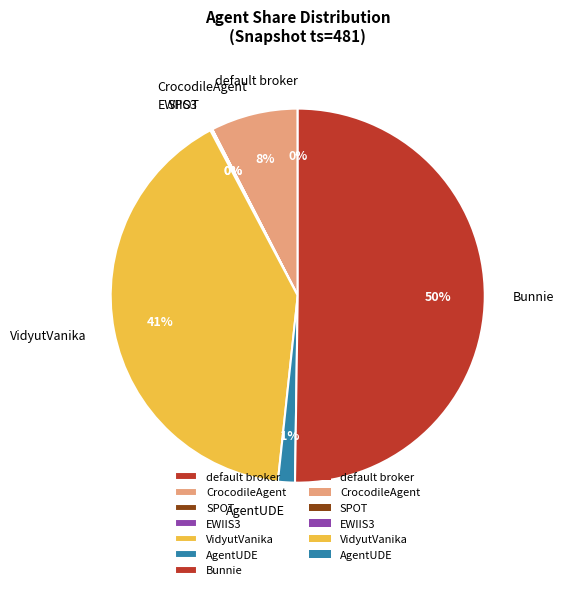

To the nearest percent, what is the average slice percentage?

14%